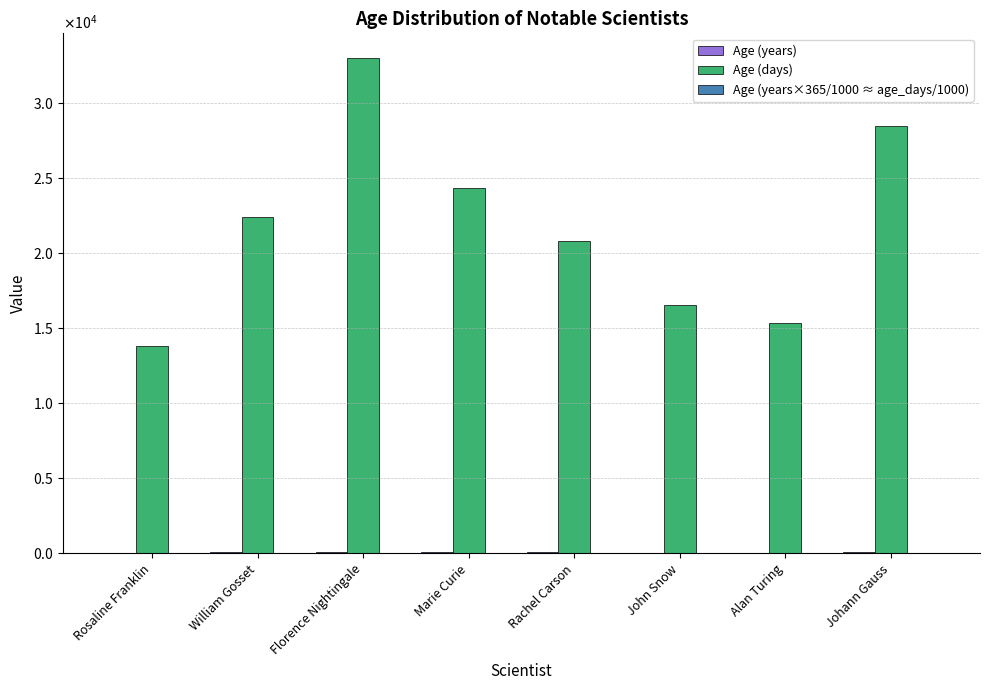

Are the bars grouped side by side (vs. stacked)?

Yes